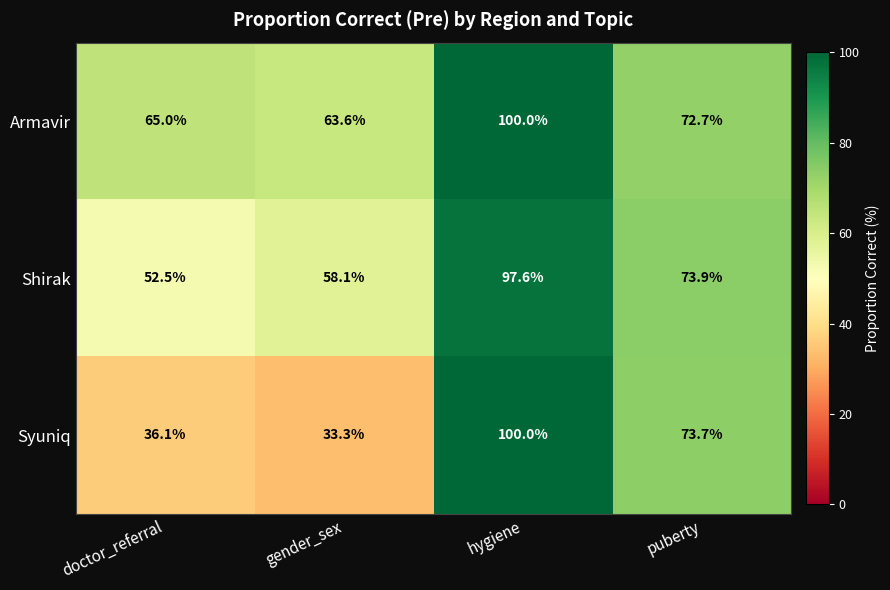

What is the total value across all series at hygiene?

297.6